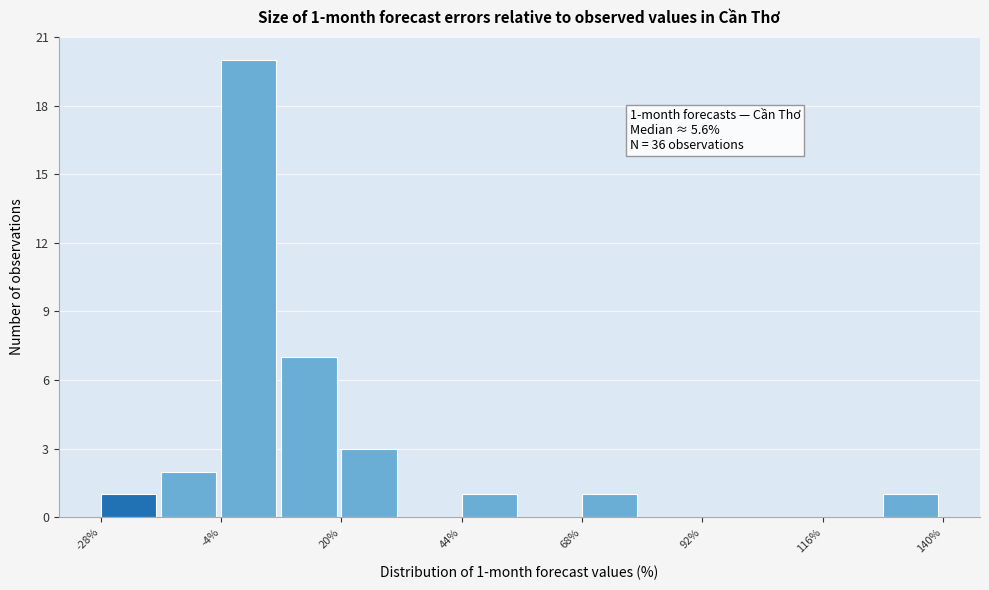

Around what value on the x-axis is the tallest bar? Give the approximate position of its centre, as read against the axis.

0